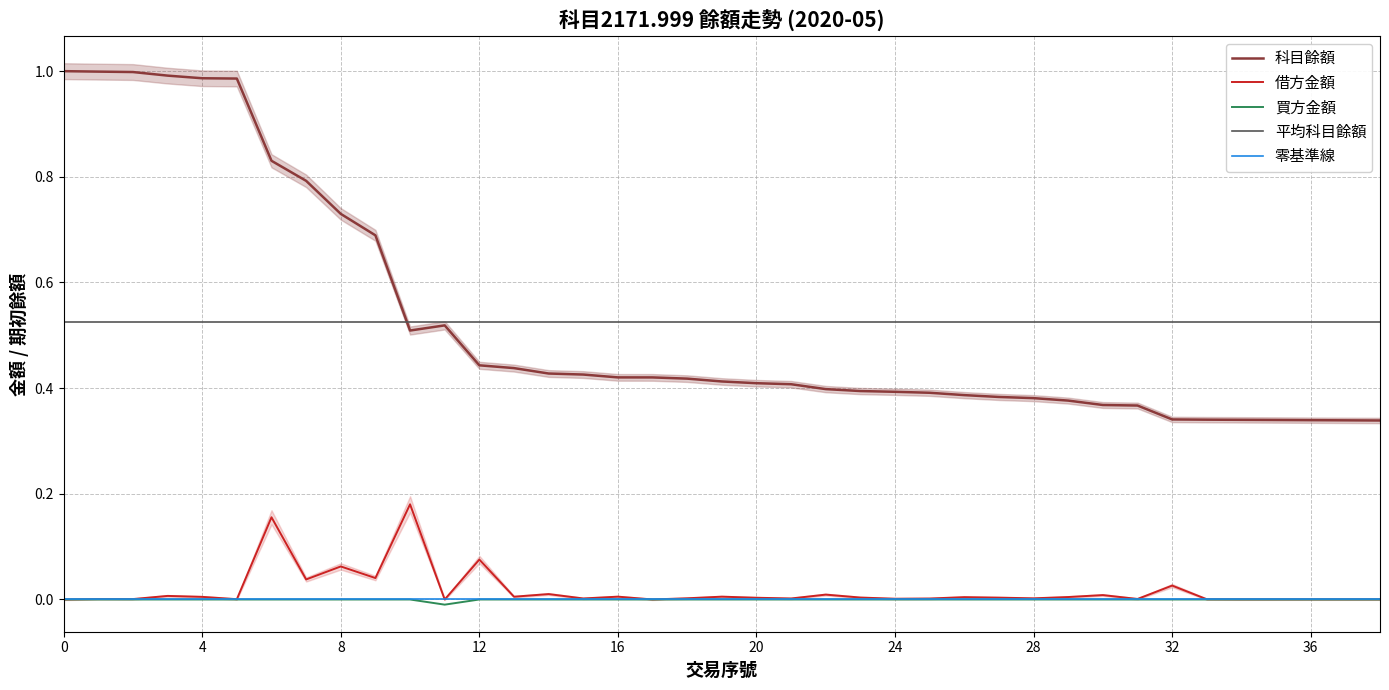

The 借方金額 series shows 0.1 at 12. True or false?

False